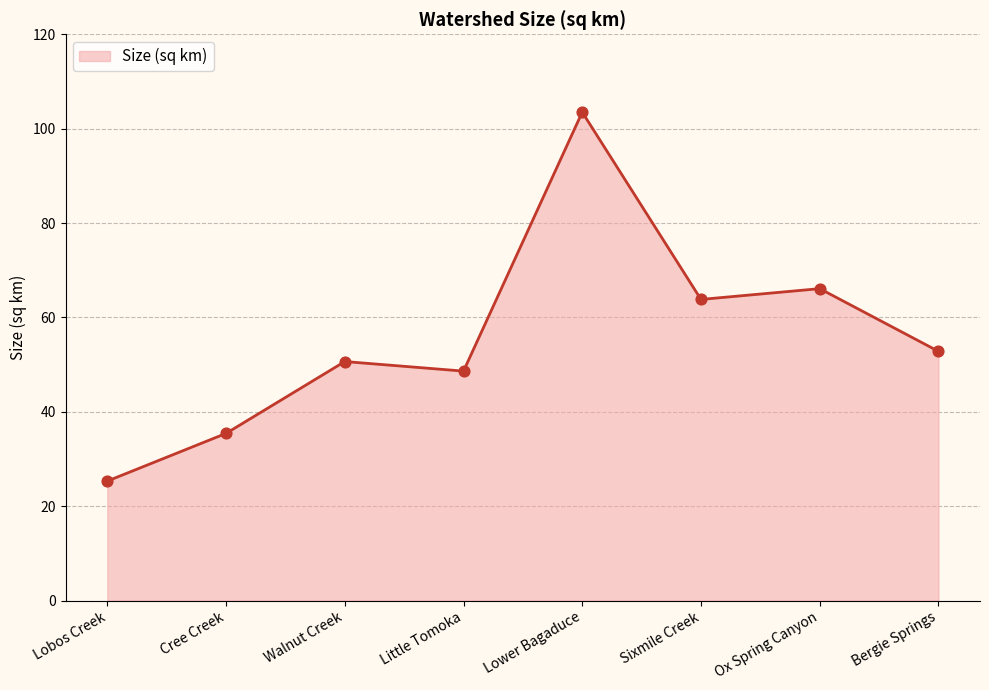

Approximately how many times larger is the value at Little Tomoka compared to Walnut Creek?

1.0